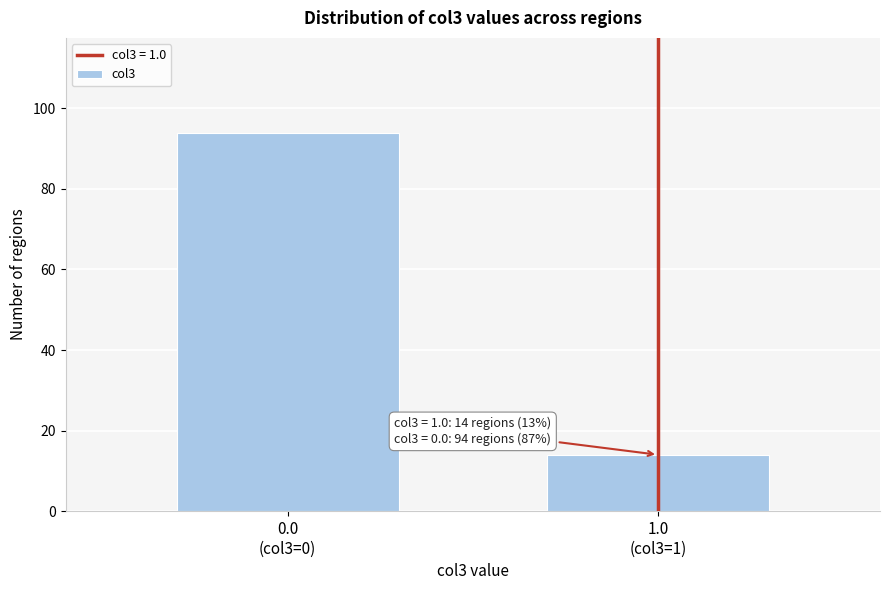

Reading left to right, list all the values displayed in this chart.

94	14